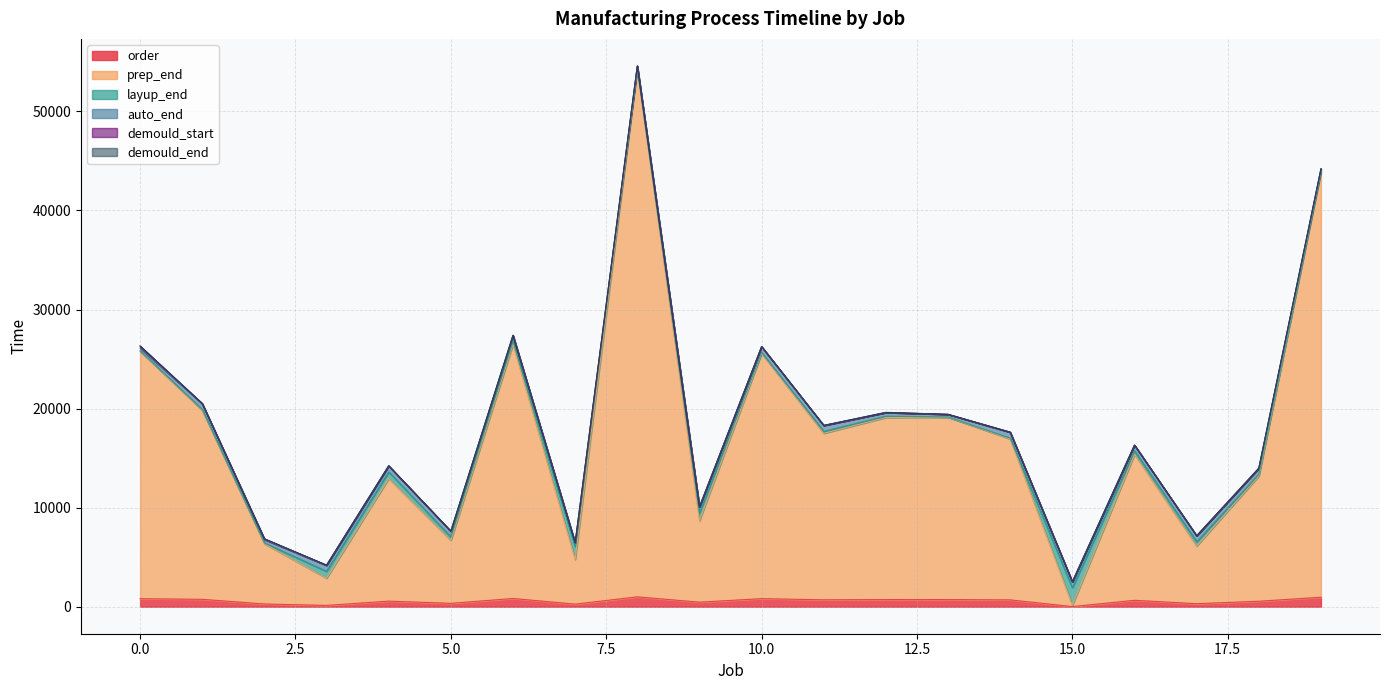

How many data points in demould_start are less than 17615?

10